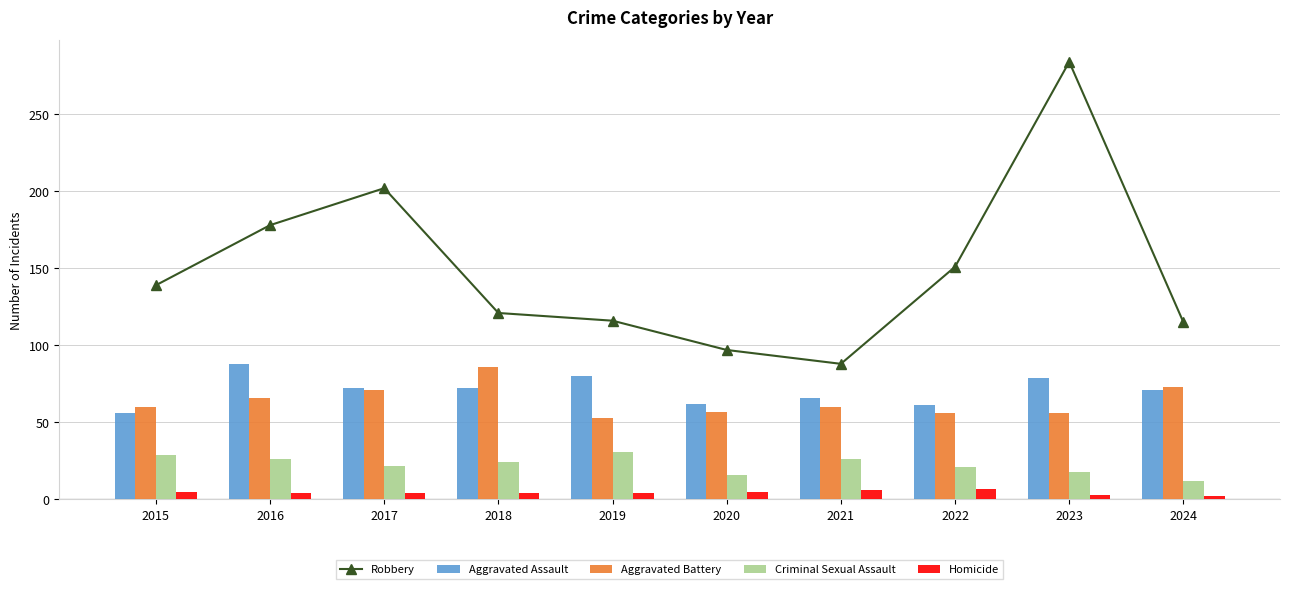

Is the value of Aggravated Assault at 2024 greater than the value of Criminal Sexual Assault at 2022?

Yes